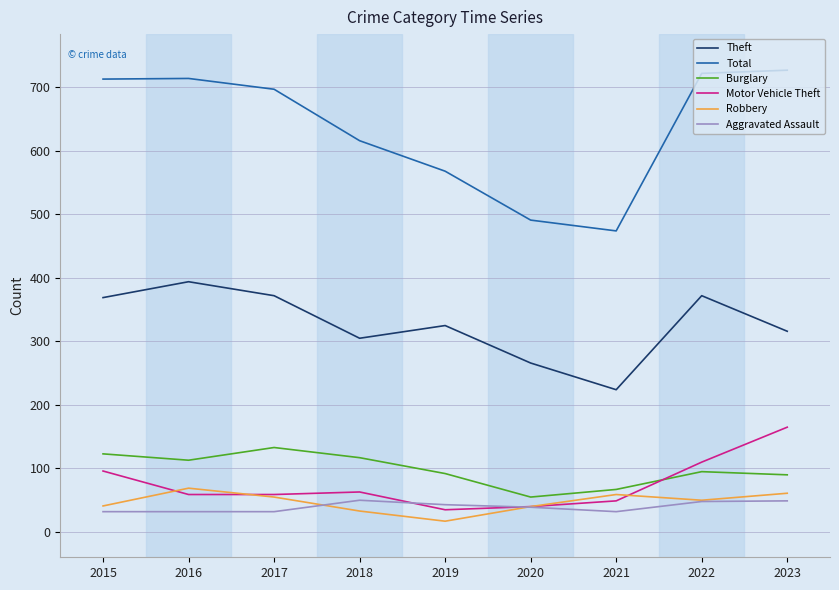

What is the average value of the Motor Vehicle Theft series?

75